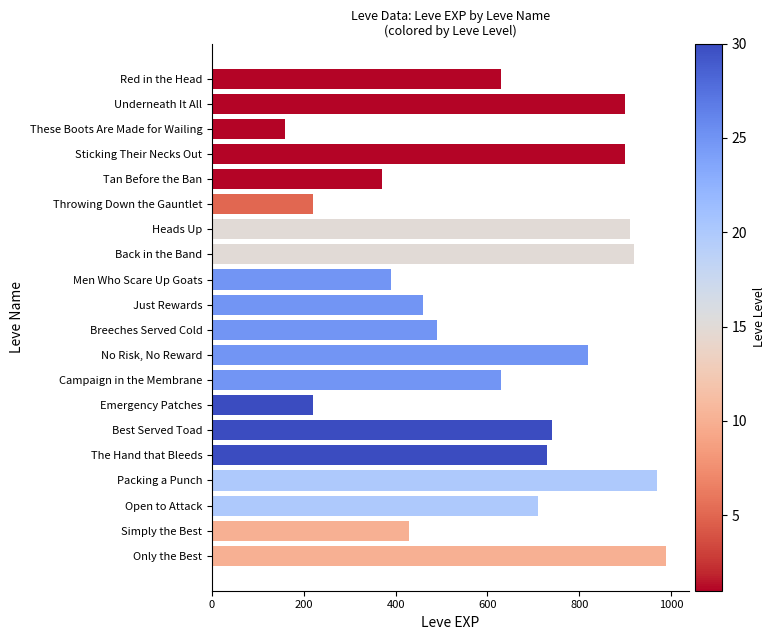

What is the difference between the second highest and second lowest values?

750